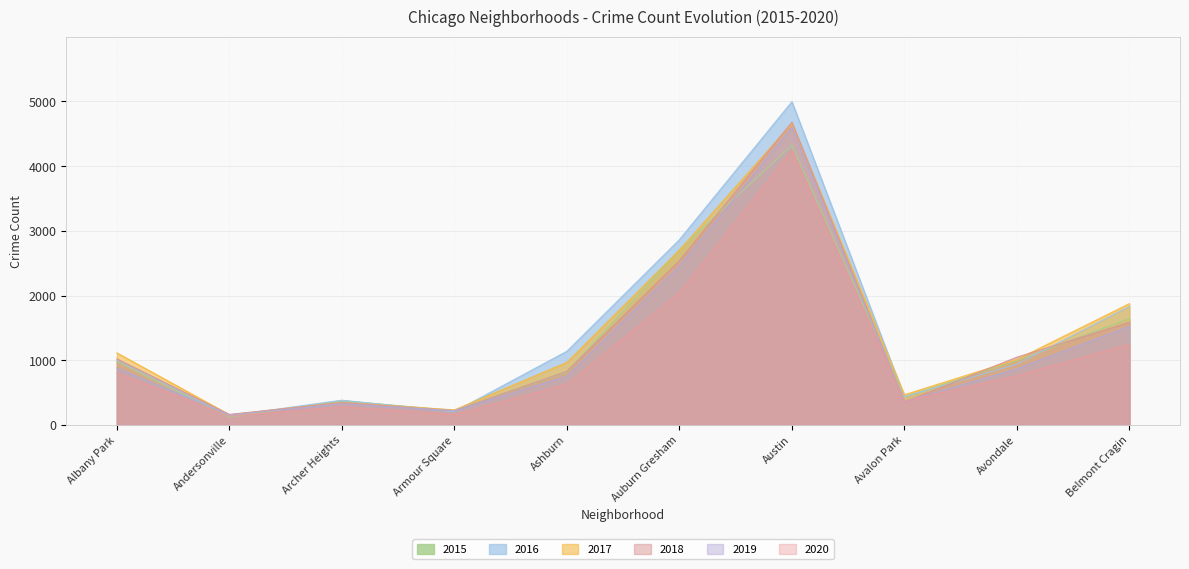

Which has a higher value, Andersonville or Archer Heights?

Archer Heights